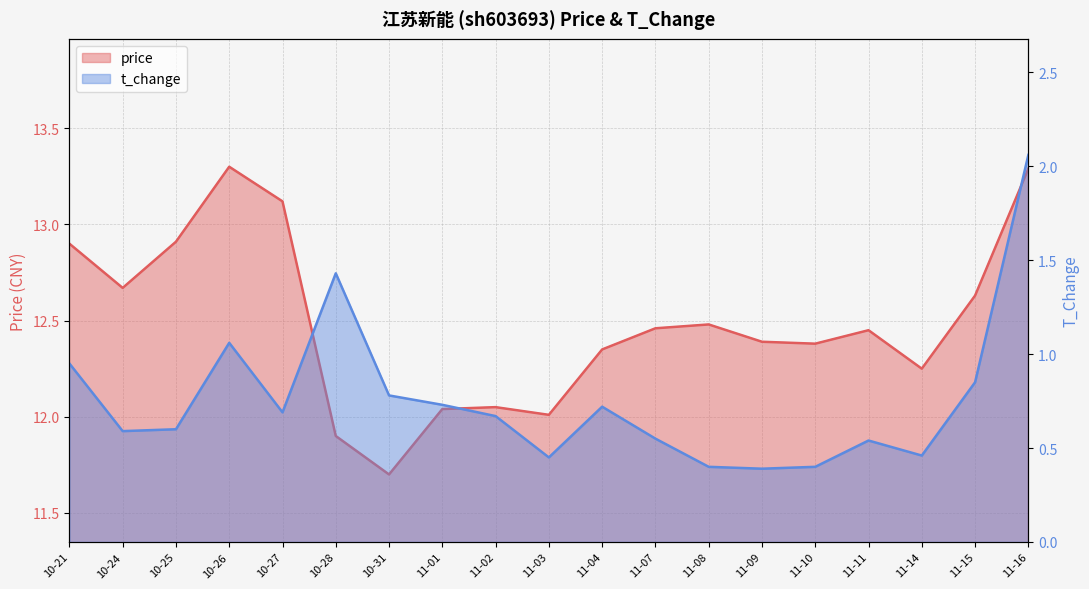

Which series has the widest spread of values?

t_change